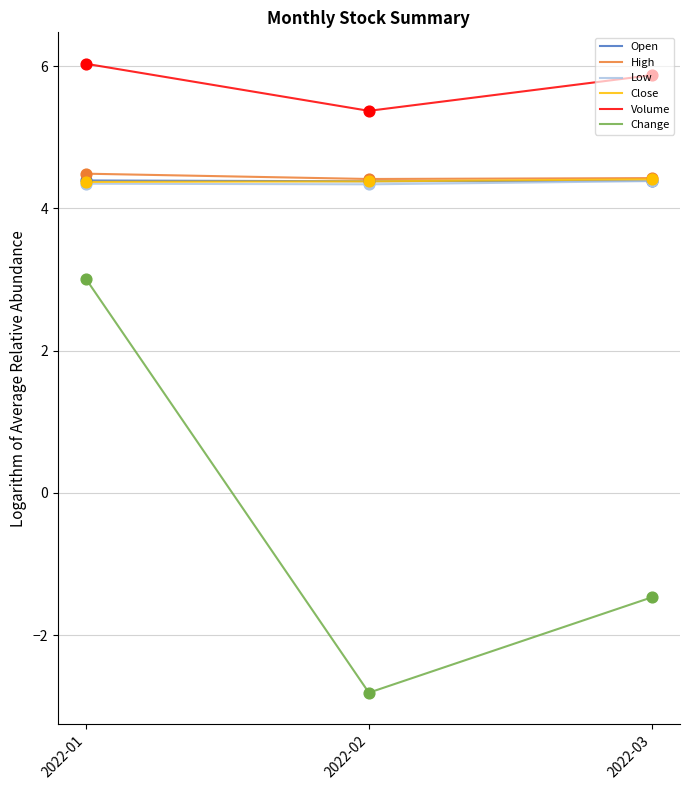

Which series has the widest spread of values?

Change